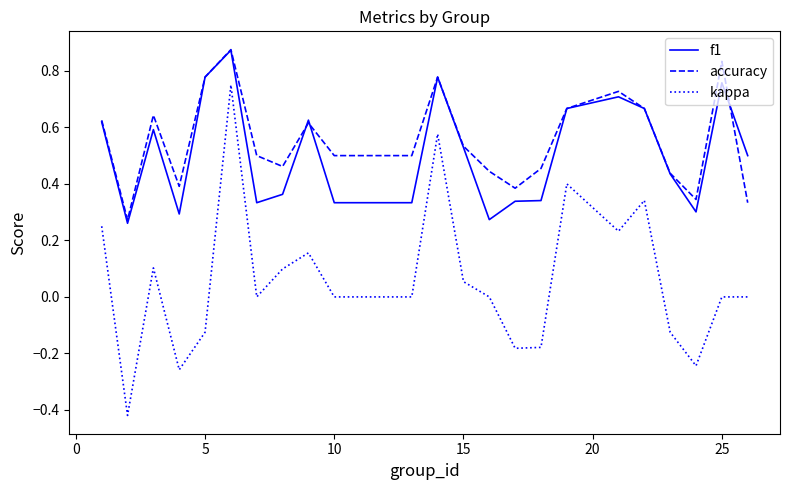

Which series has the largest total across all categories?

accuracy